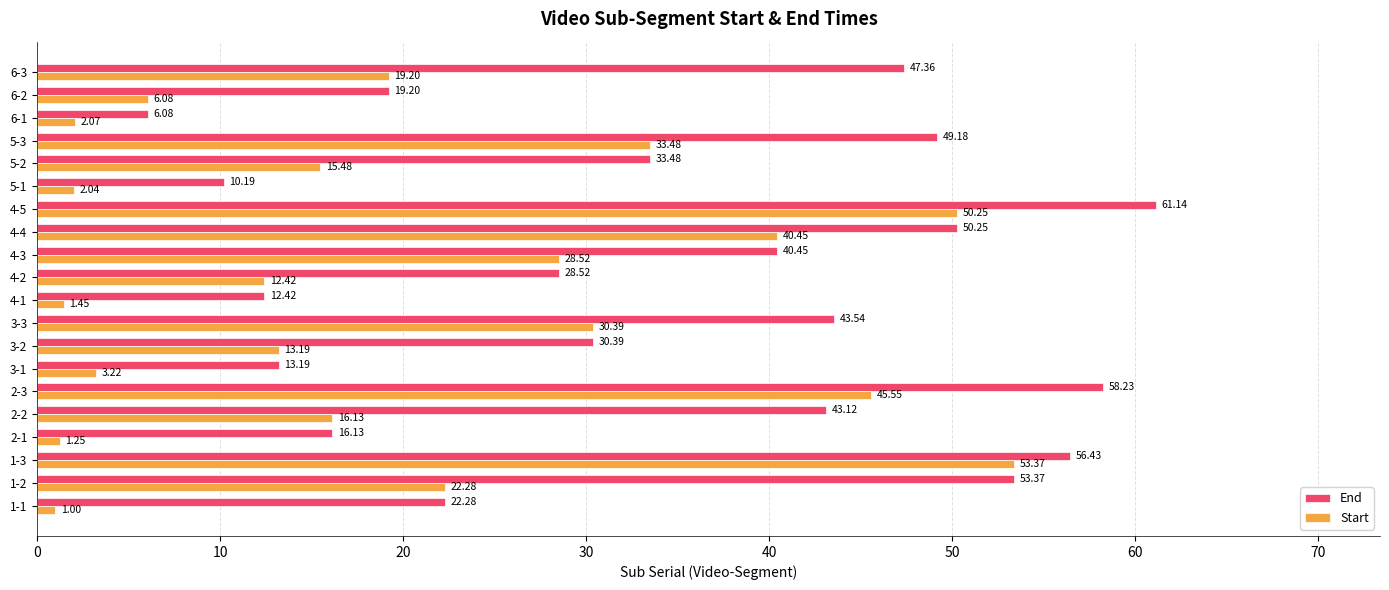

Rank the categories by Start value from lowest to highest.

1-1, 2-1, 4-1, 5-1, 6-1, 3-1, 6-2, 4-2, 3-2, 5-2, 2-2, 6-3, 1-2, 4-3, 3-3, 5-3, 4-4, 2-3, 4-5, 1-3